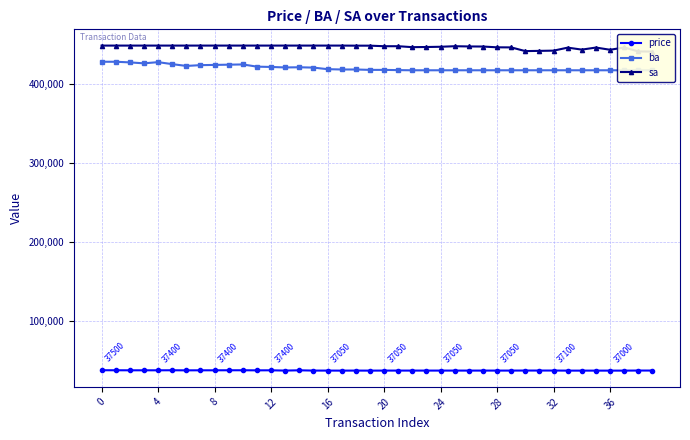

In sa, how many points are higher than both neighbors (excluding endpoints)?

4